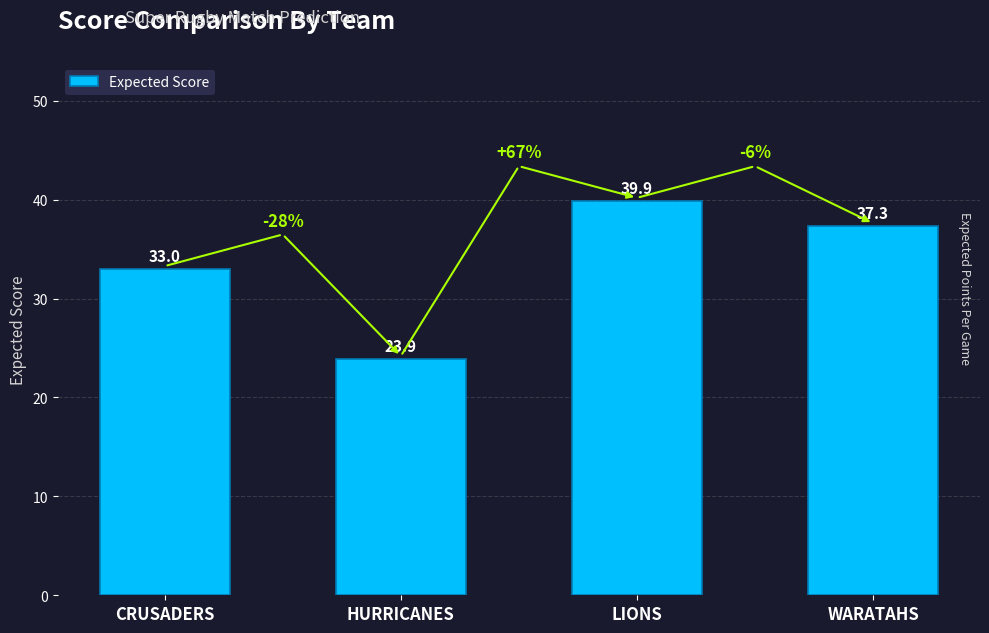

Are the bars horizontal?

No